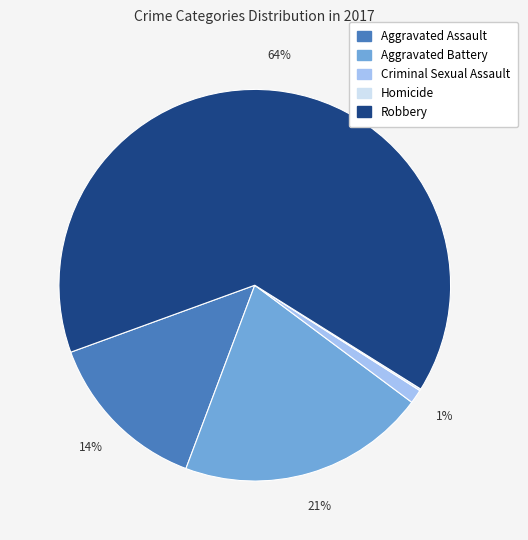

Which category accounts for the majority?

Robbery